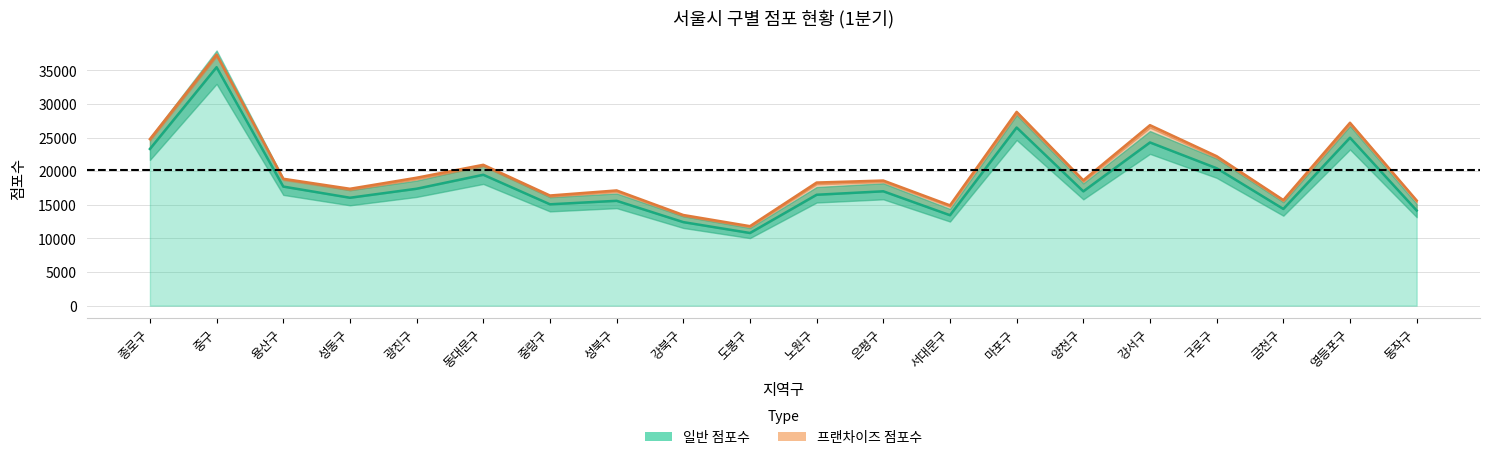

What is the maximum value shown in the chart?

35459